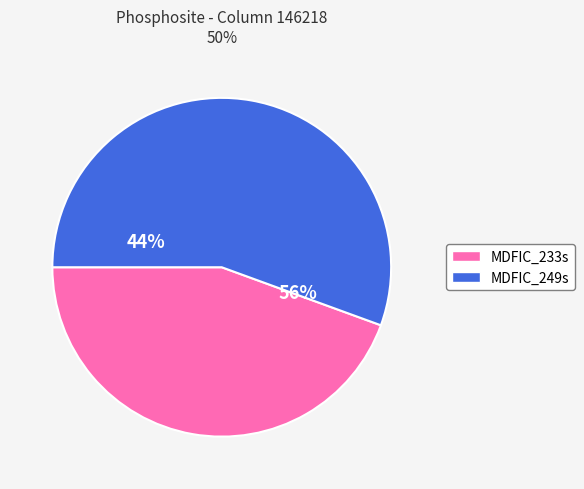

True or false: MDFIC_233s accounts for 44% of the total.

True